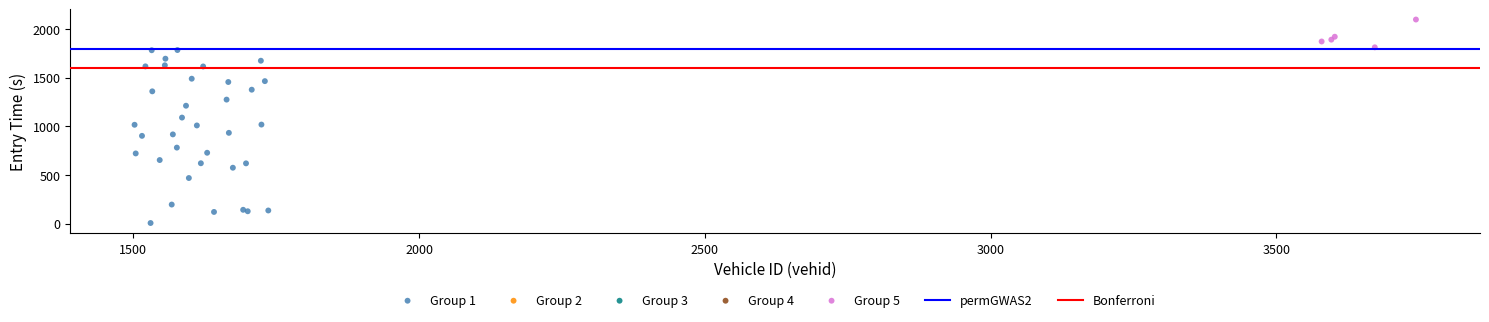

Which series has the largest Y range (max minus min)?

Group 1